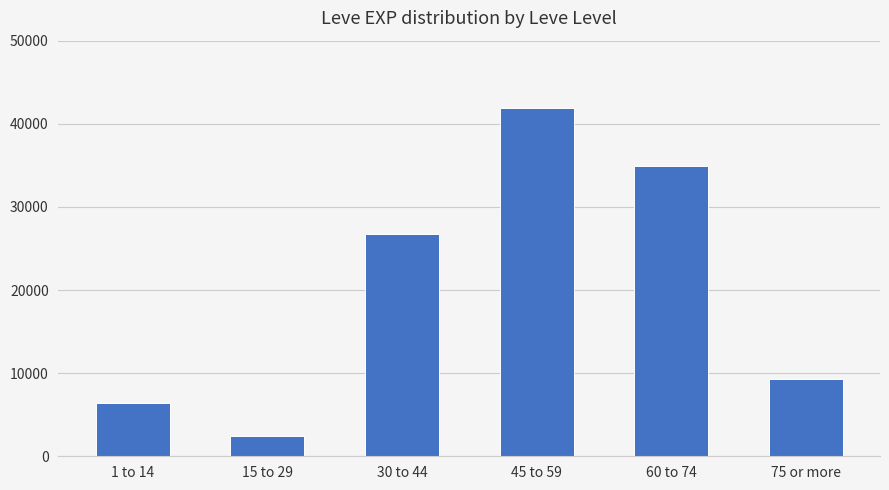

What is the ratio of the value at 45 to 59 to the value at 1 to 14?

6.5